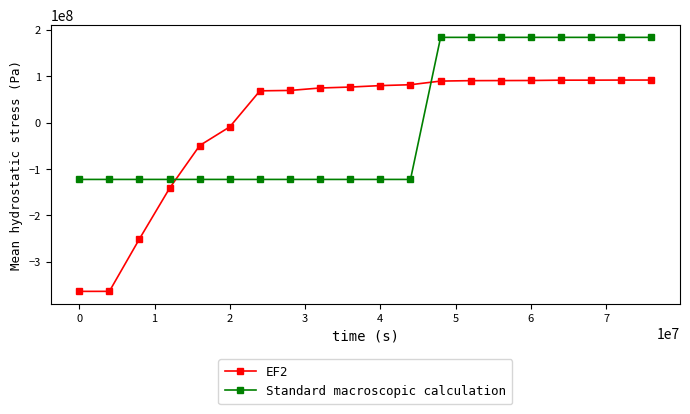

Which series has the largest range (max minus min)?

EF2